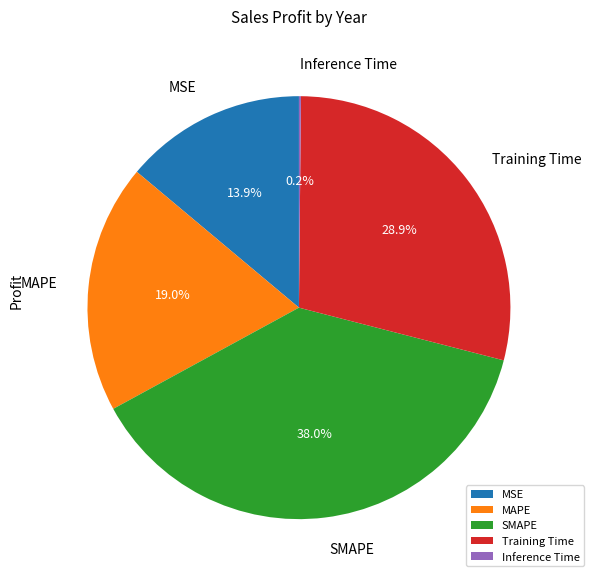

Is the sum of MSE and MAPE greater than half?

No